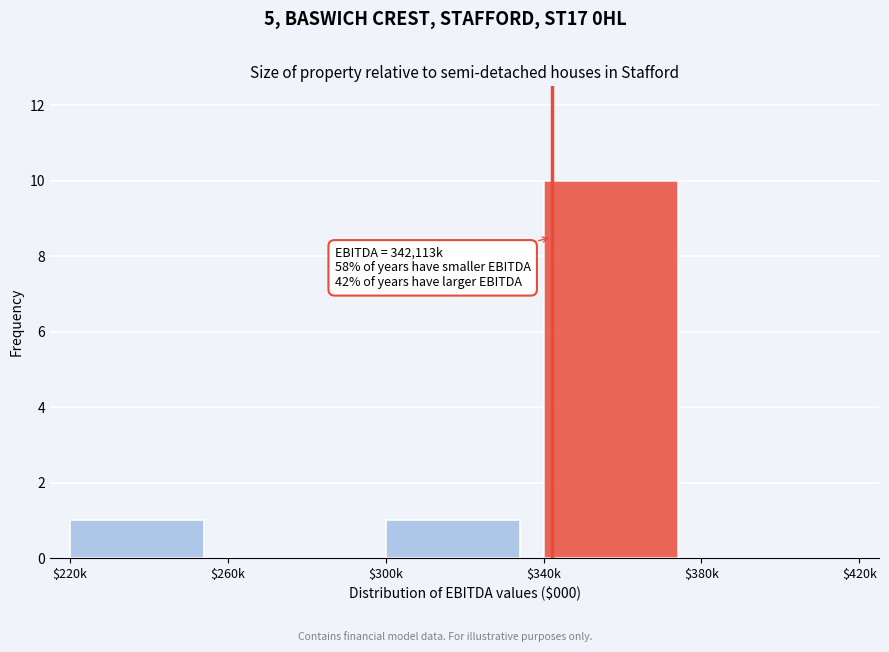

Which category has the highest value across all series?

$340k